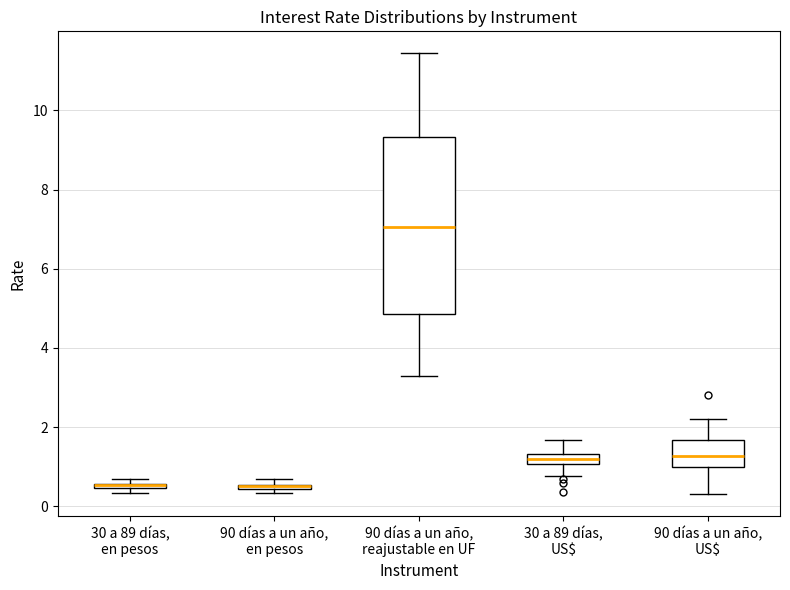

Where does the median line of the box for 90 días a un año, US$ sit on the y-axis? The values are not printed on the chart, so give them approximately, as read against the axis.

1.2